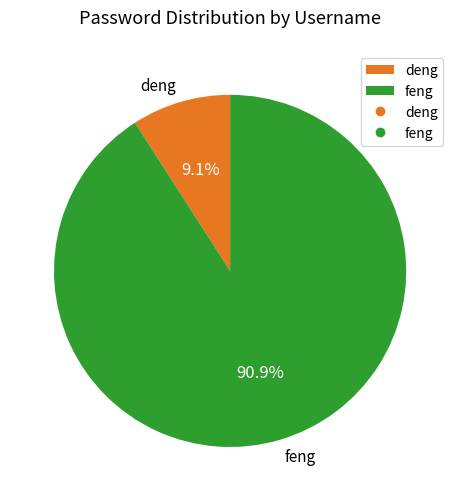

Which slice is the largest?

feng